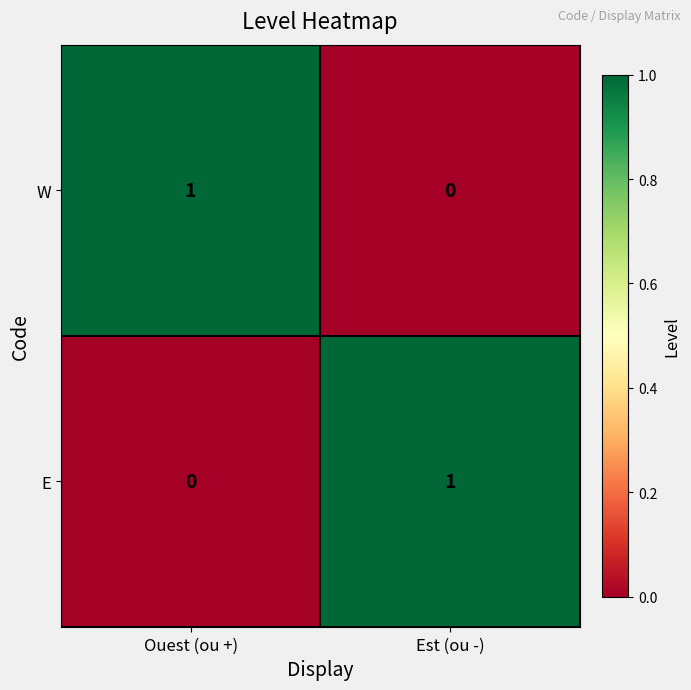

Reading right to left, transcribe all the data shown in this chart.

W: Est (ou -)=0	Ouest (ou +)=1
E: Est (ou -)=1	Ouest (ou +)=0